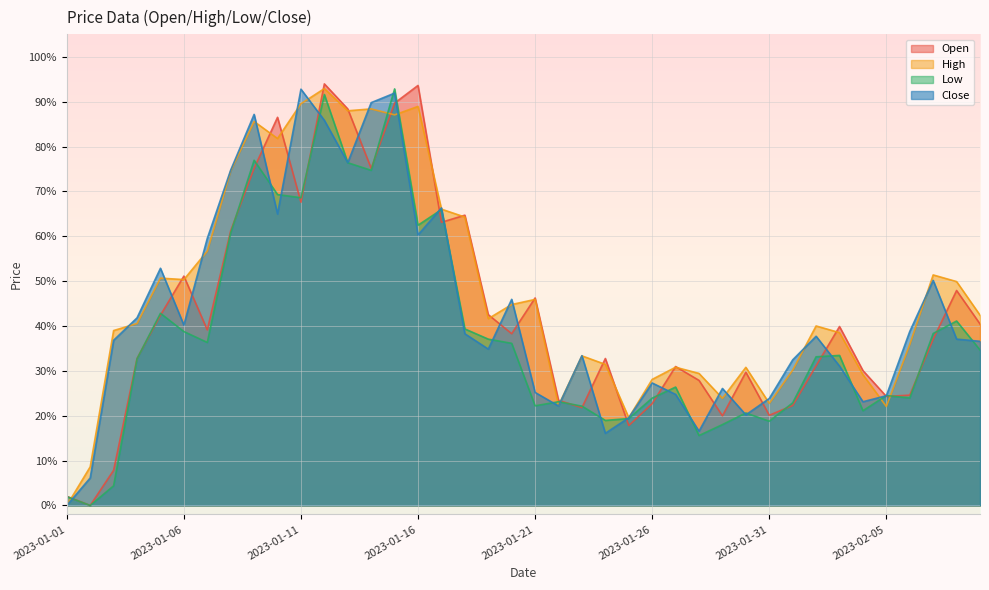

Is it true that Close equals 0.2 at 2023-01-23?

False